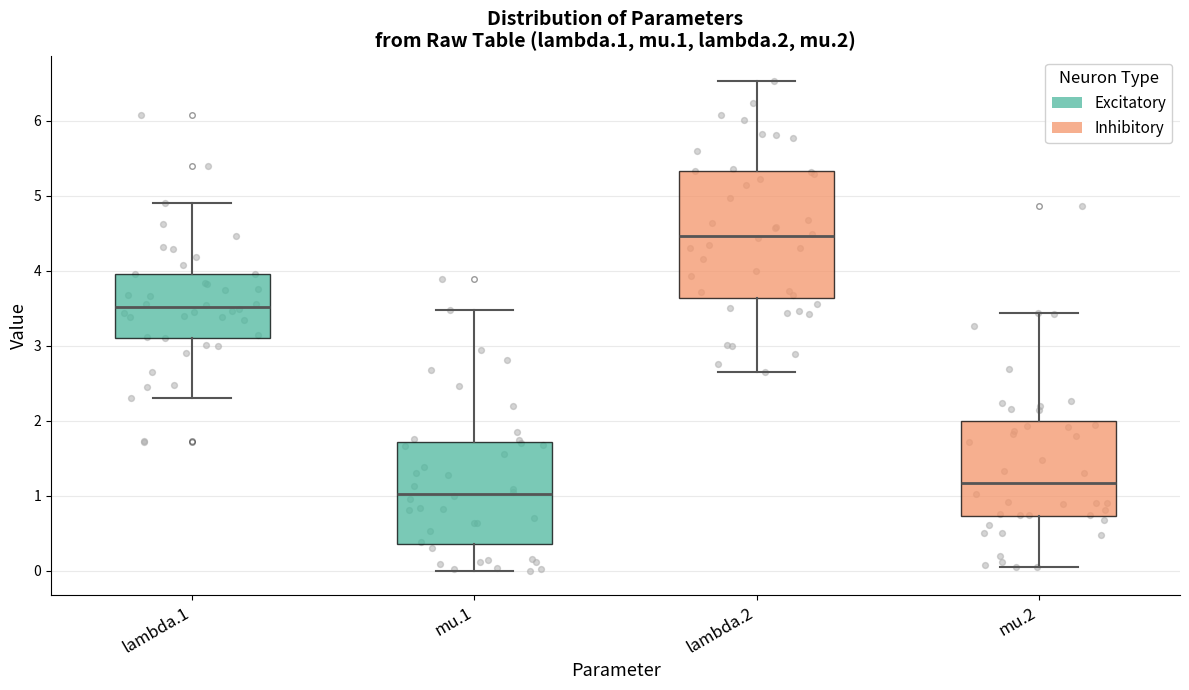

Reading left to right, read every box against the y-axis: the position of its median line, the range the box covers, and the ends of its whiskers. The values are not printed on the chart, so give them approximately, as read against the axis.

lambda.1: median 3.5, box 3.1 to 4.0, whiskers 2.3 to 4.9
mu.1: median 1.0, box 0.4 to 1.7, whiskers 0.0 to 3.5
lambda.2: median 4.5, box 3.6 to 5.3, whiskers 2.6 to 6.5
mu.2: median 1.2, box 0.7 to 2.0, whiskers 0.1 to 3.4